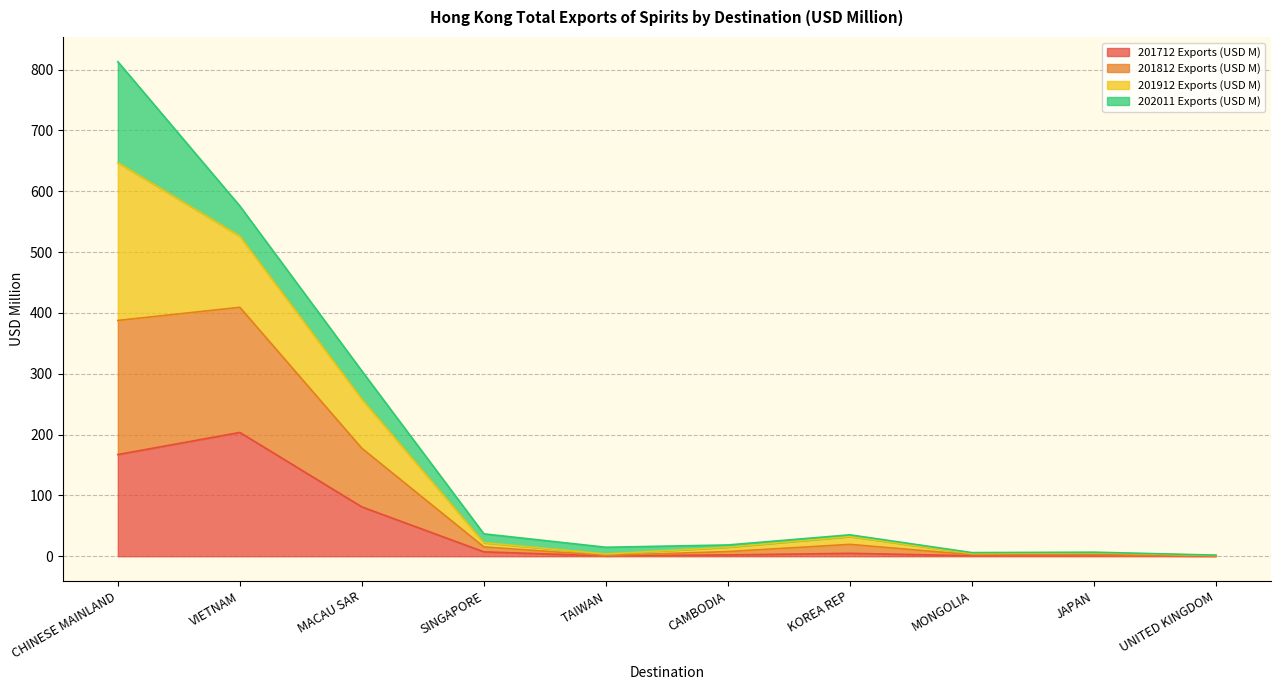

At which label does 201712 Exports (USD M) reach its peak?

VIETNAM